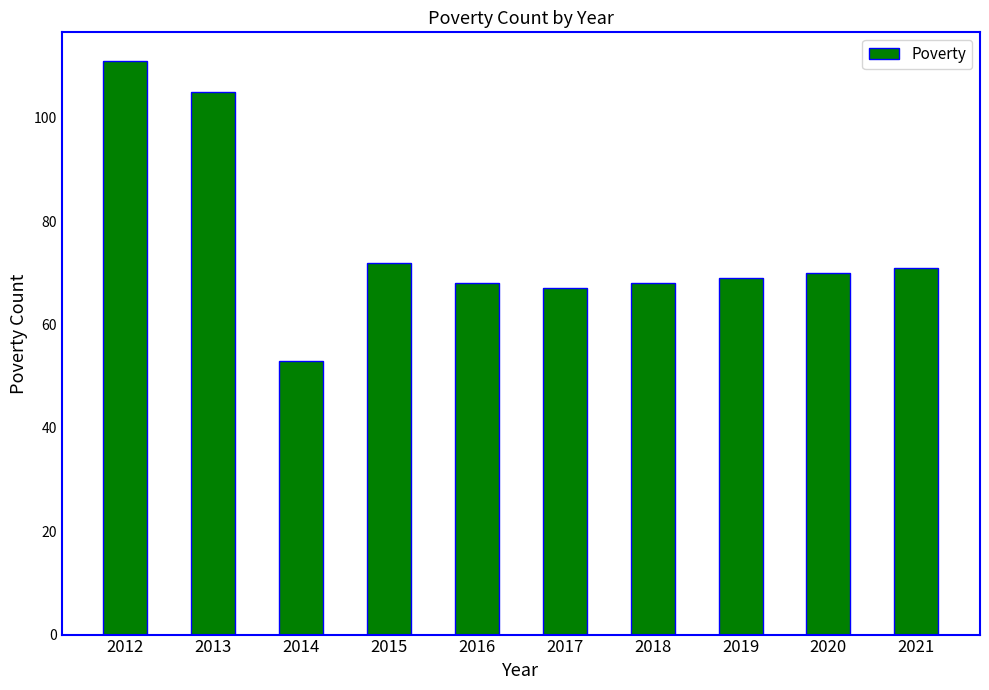

How many categories are shown in the chart?

10